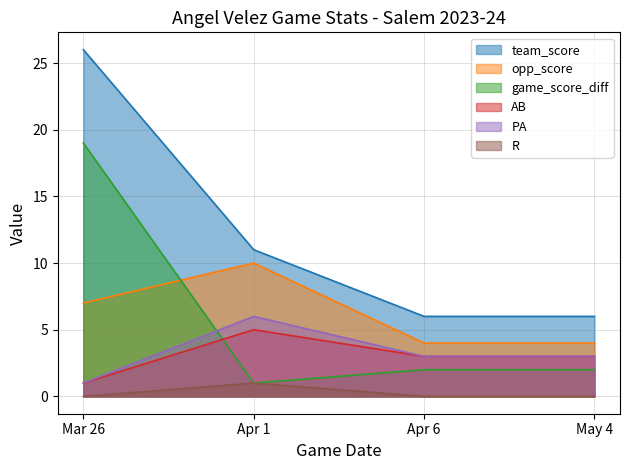

Reading left to right, extract all data points from this chart.

team_score: Mar 26=26	Apr 1=11	Apr 6=6	May 4=6
opp_score: Mar 26=7	Apr 1=10	Apr 6=4	May 4=4
game_score_diff: Mar 26=19	Apr 1=1	Apr 6=2	May 4=2
AB: Mar 26=1	Apr 1=5	Apr 6=3	May 4=3
PA: Mar 26=1	Apr 1=6	Apr 6=3	May 4=3
R: Mar 26=0	Apr 1=1	Apr 6=0	May 4=0